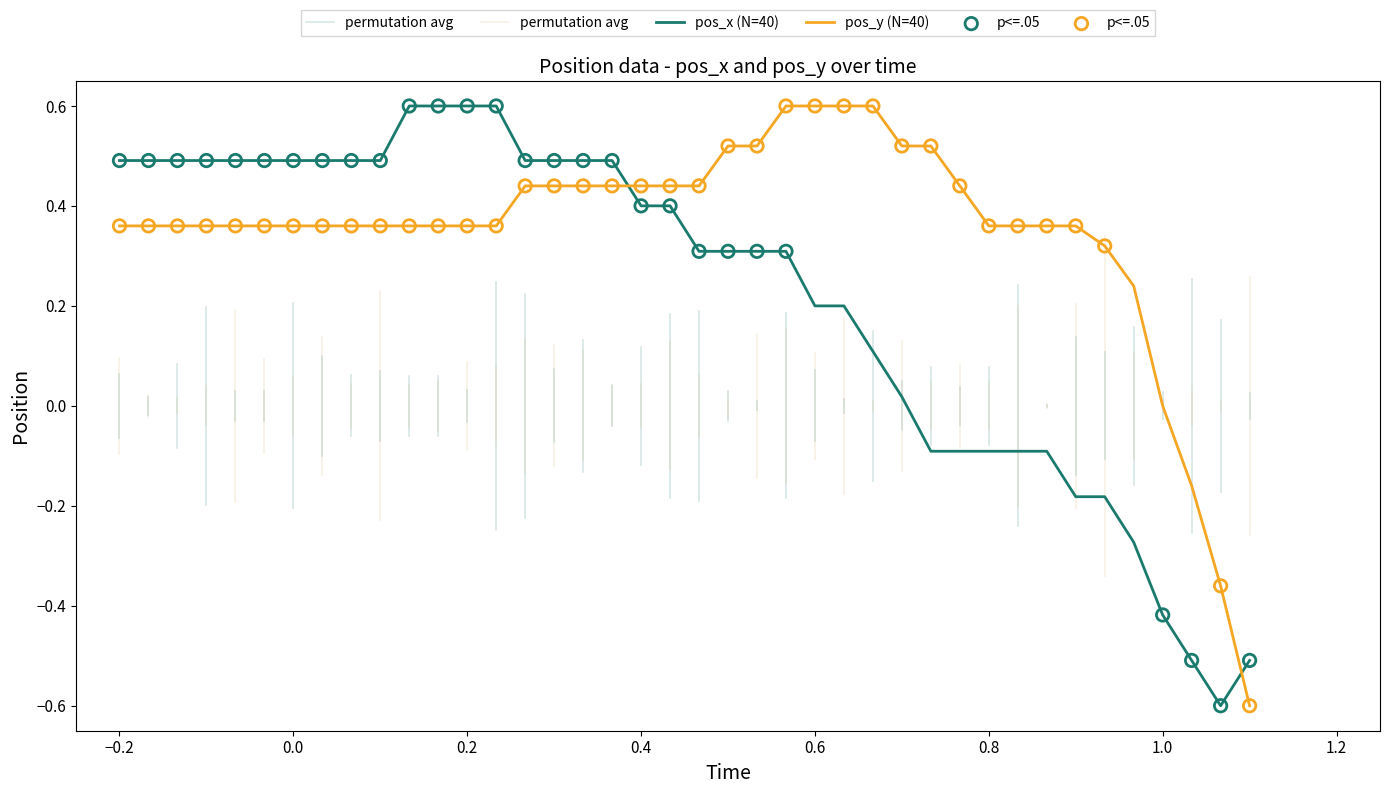

Which series has the widest spread of Y values?

pos_x